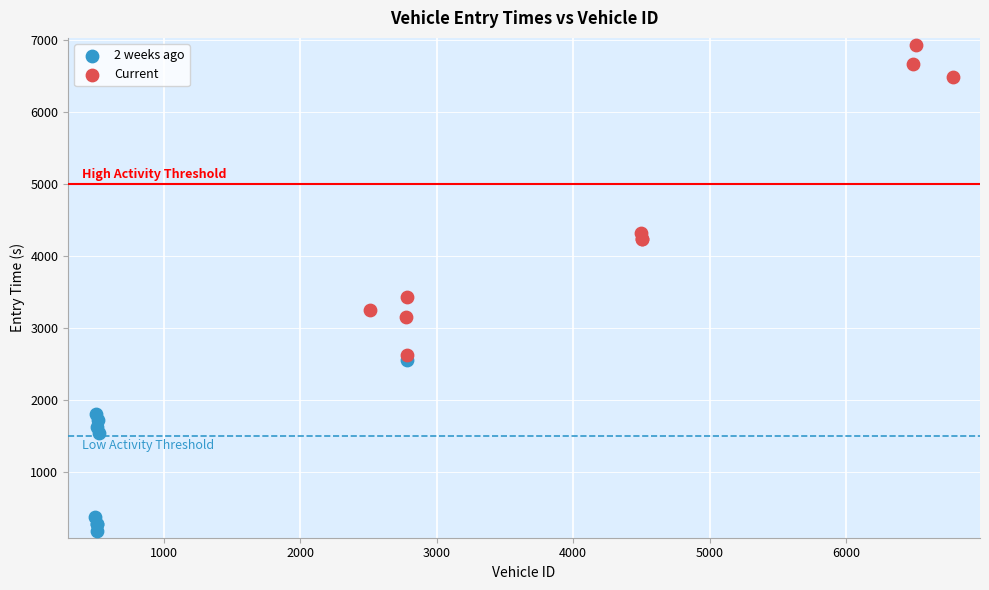

Which series has the widest spread of Y values?

Current